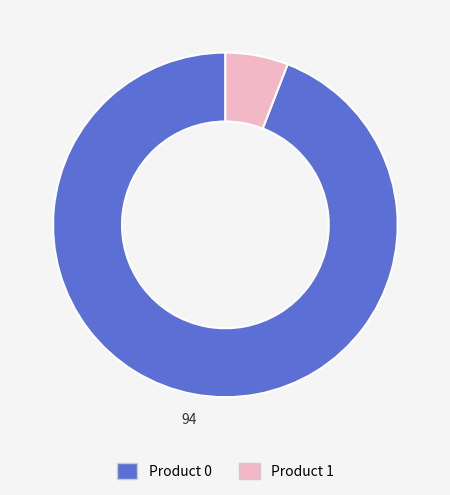

Which slice is the smallest?

Product 1